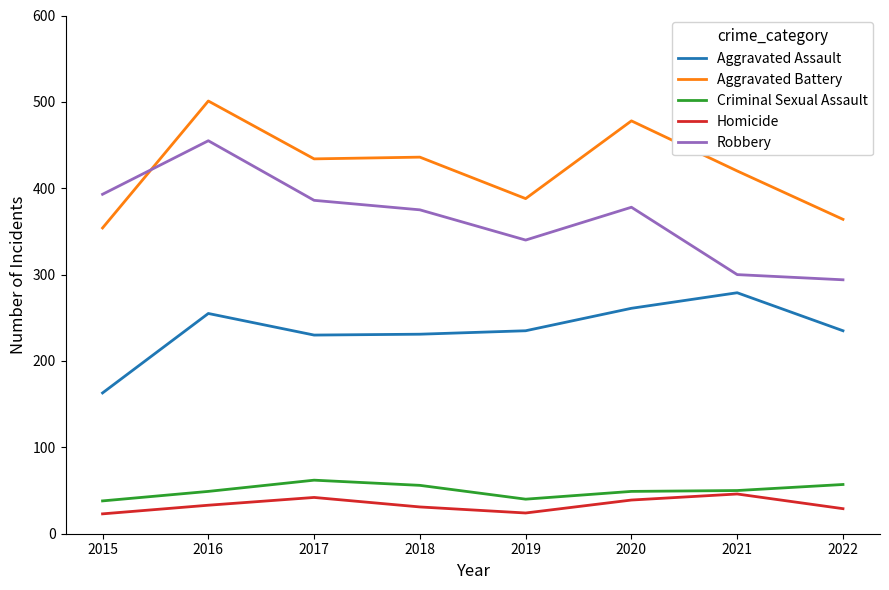

Between which two adjacent categories do Robbery and Aggravated Battery first intersect?

2015 and 2016